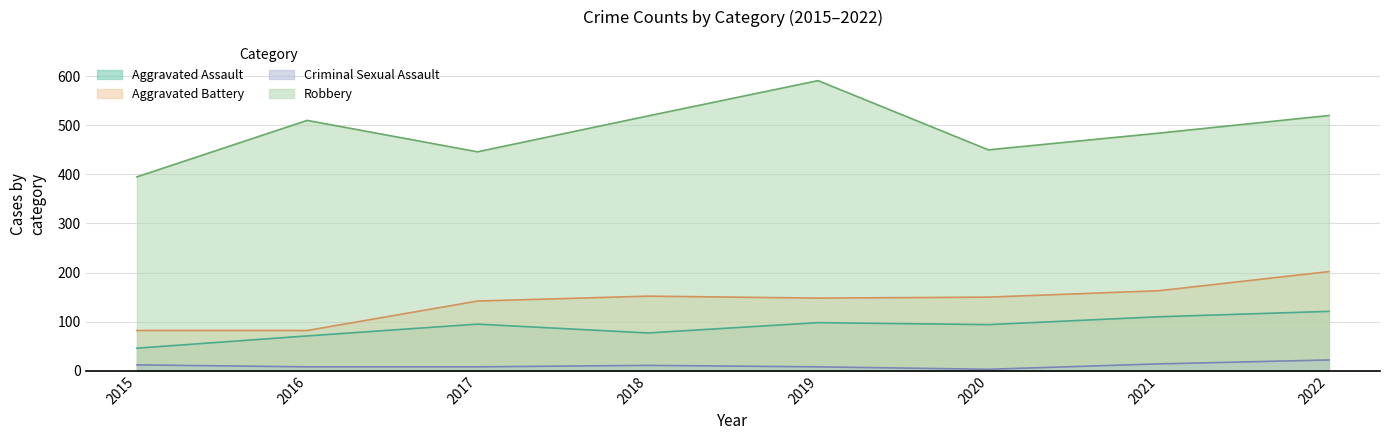

True or false: Aggravated Battery and Robbery intersect in this chart.

False